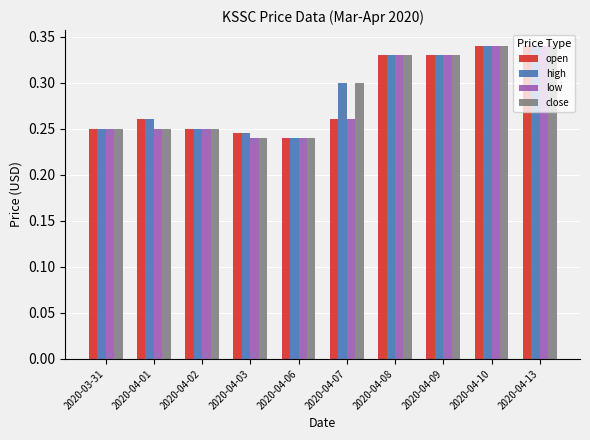

True or false: open has a value of 0.3 at 2020-04-07.

True